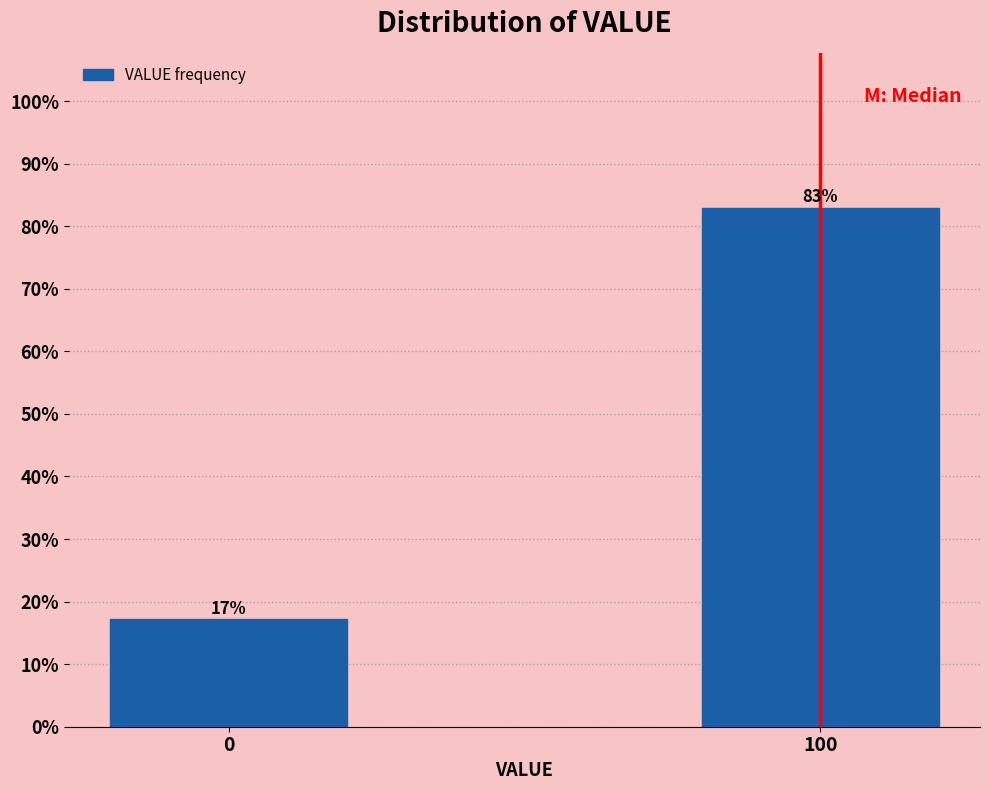

The chart shows a value of 22.5 at 0. True or false?

False